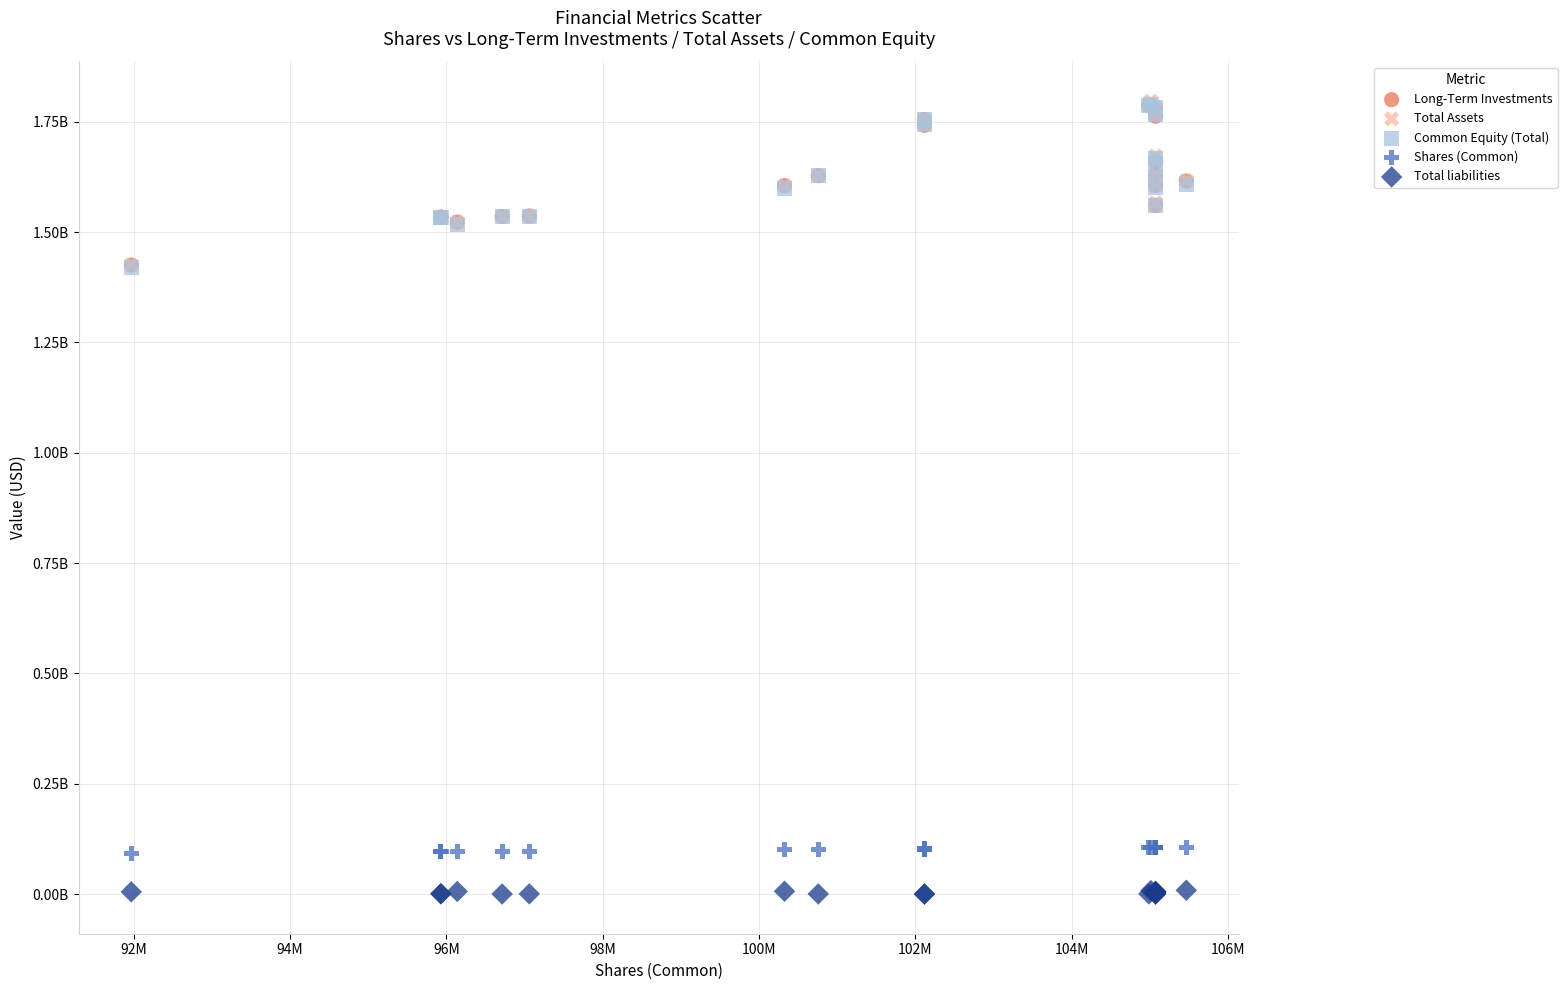

What are all the series names shown in the legend?

Long-Term Investments, Total Assets, Common Equity (Total), Shares (Common), Total liabilities